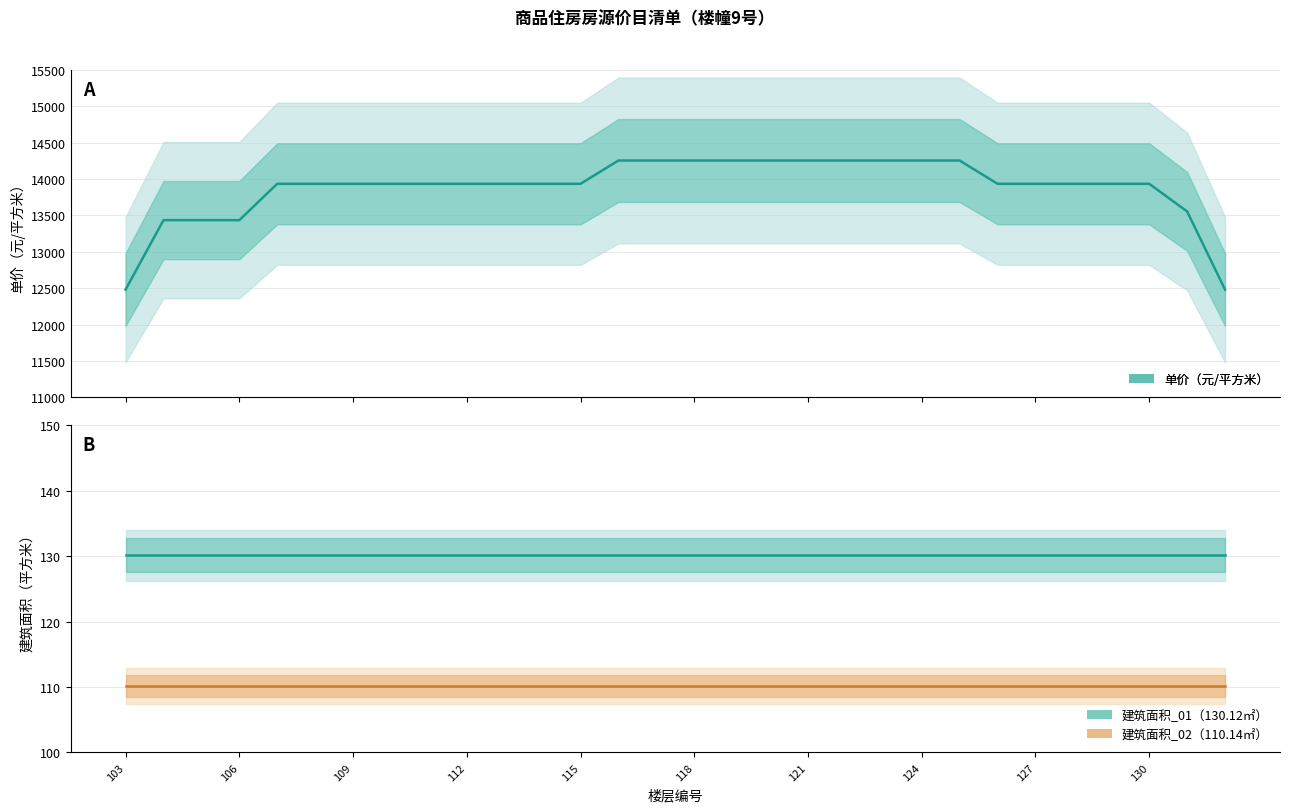

What are all the series names shown in the legend?

单价（元/平方米）, 建筑面积_01（130.12㎡）, 建筑面积_02（110.14㎡）